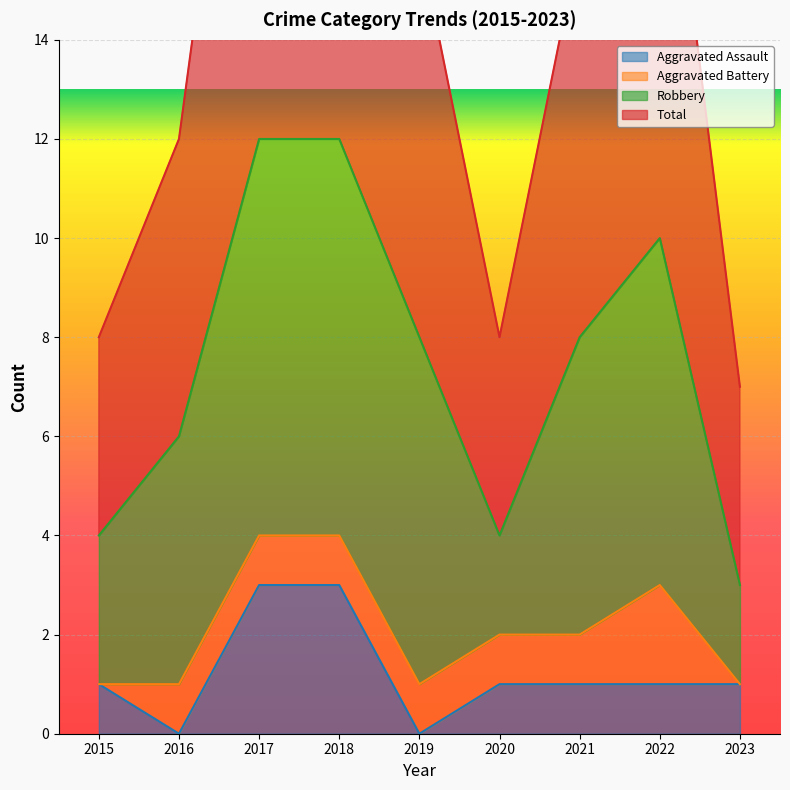

How many positive values does the Aggravated Assault series have?

7